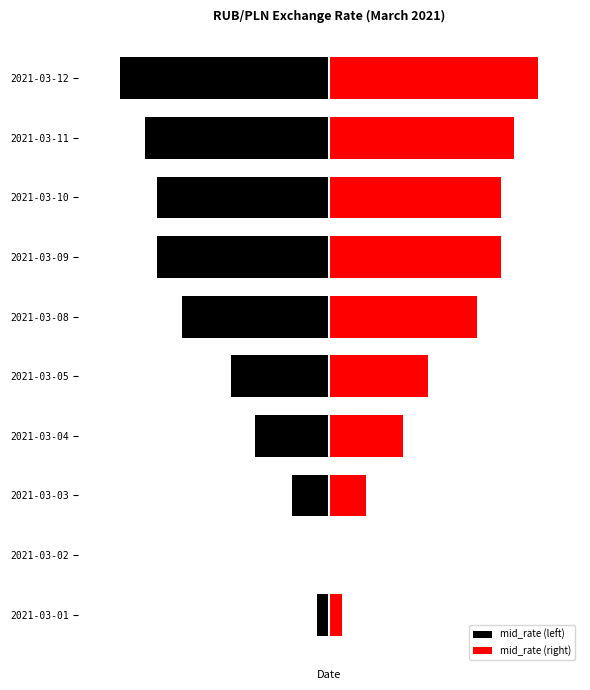

Rank the series by their maximum value, from lowest to highest.

mid_rate (left), mid_rate (right)